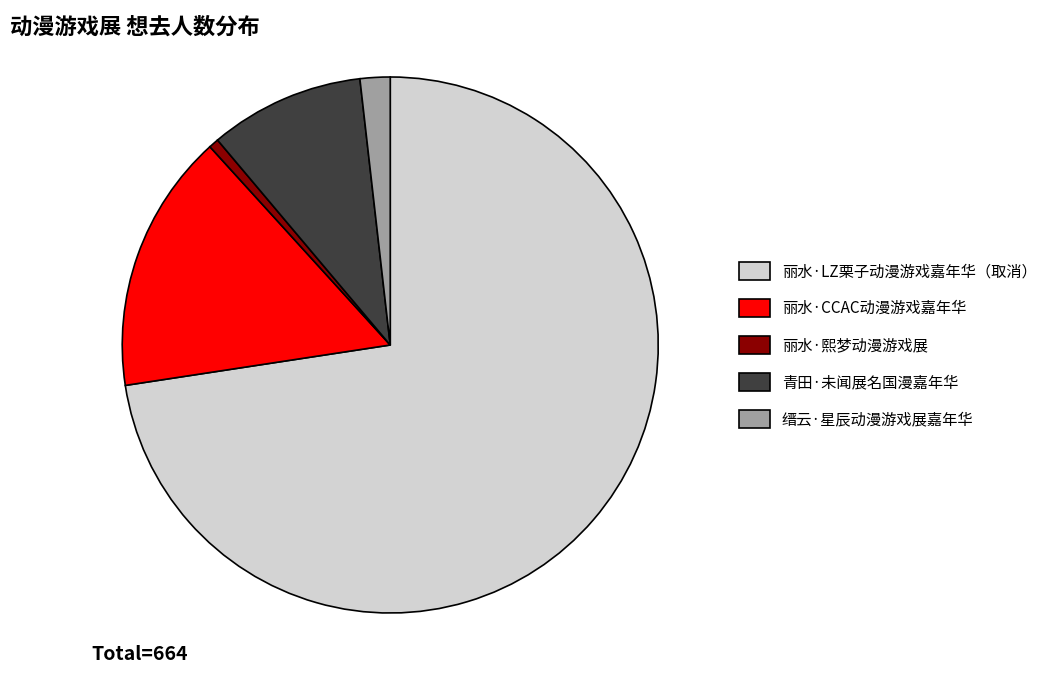

True or false: 丽水·CCAC动漫游戏嘉年华 accounts for 16% of the total.

True